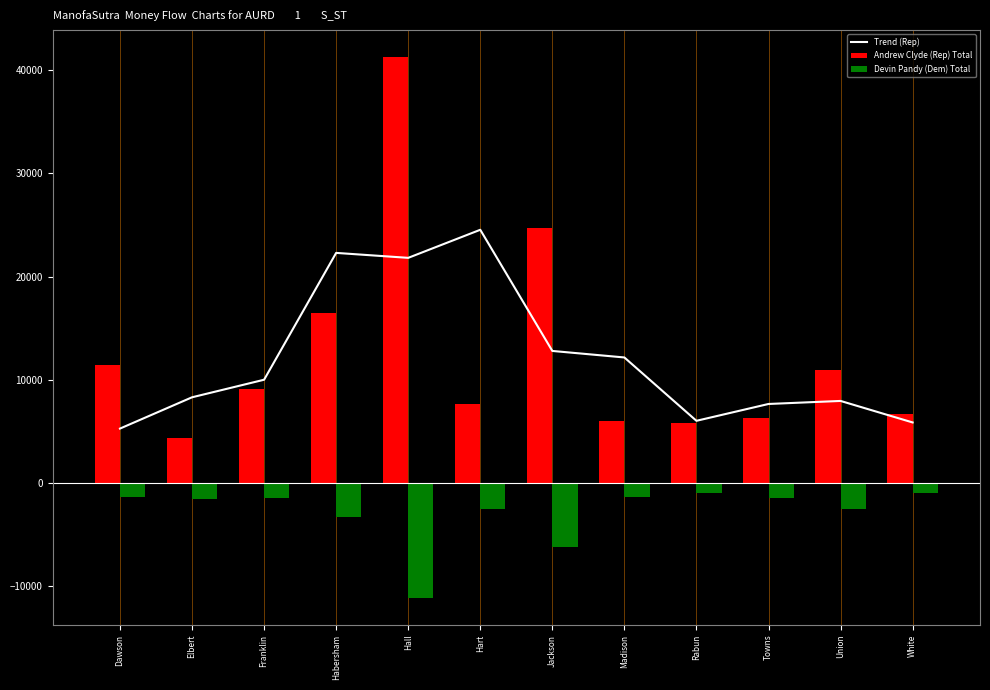

Between Habersham and Rabun, which series saw the biggest shift?

Trend (Rep)